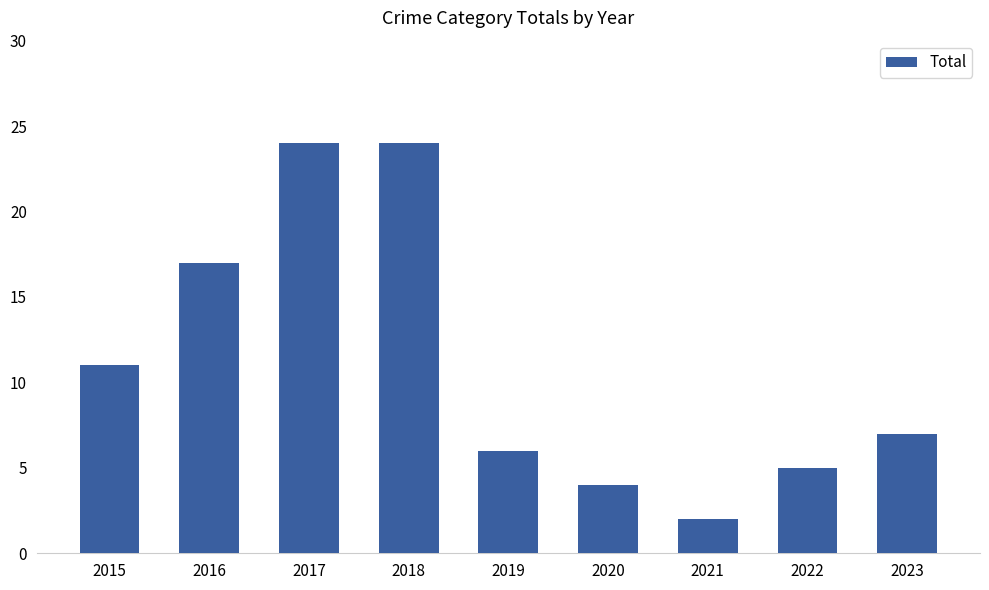

What is the sum of all values?

100